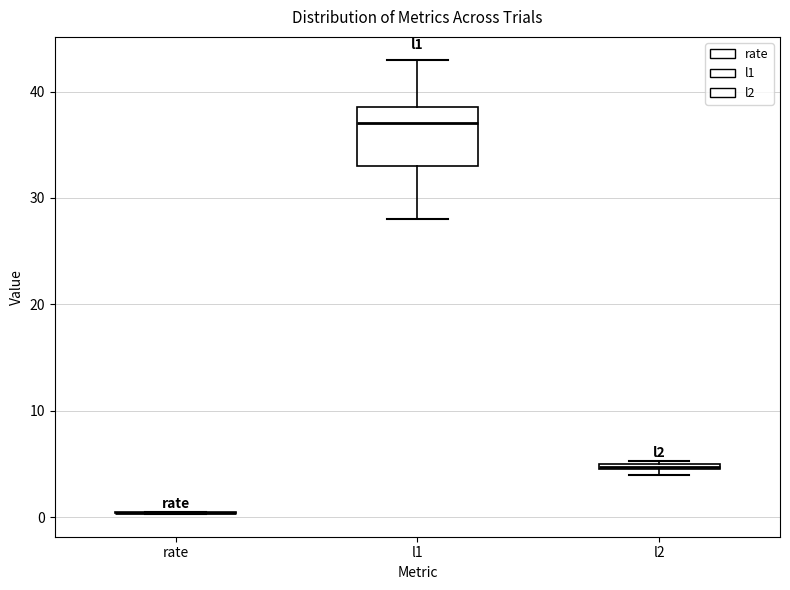

Where does the lower whisker of the box for l1 end on the y-axis? The values are not printed on the chart, so give them approximately, as read against the axis.

28